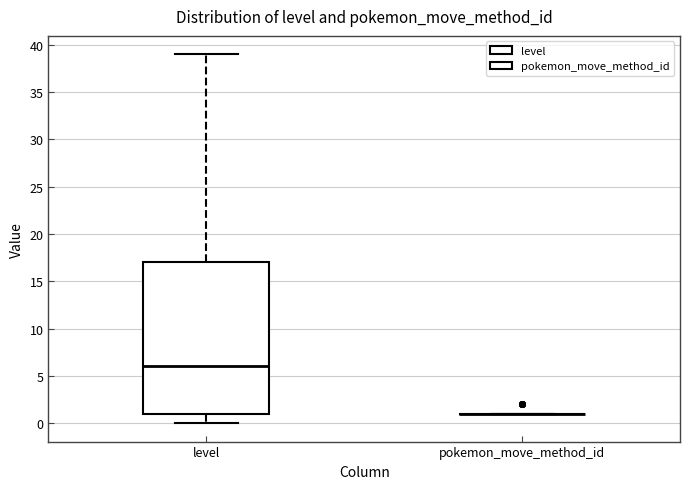

Reading left to right, transcribe this box plot: for each box, give where its median line is, the range the box spans, and where its two whiskers end, as read against the y-axis. The values are not printed on the chart, so give them approximately, as read against the axis.

level: median 6, box 1 to 17, whiskers 0 to 39
pokemon_move_method_id: box collapsed to a line at 1, whiskers 1 to 1